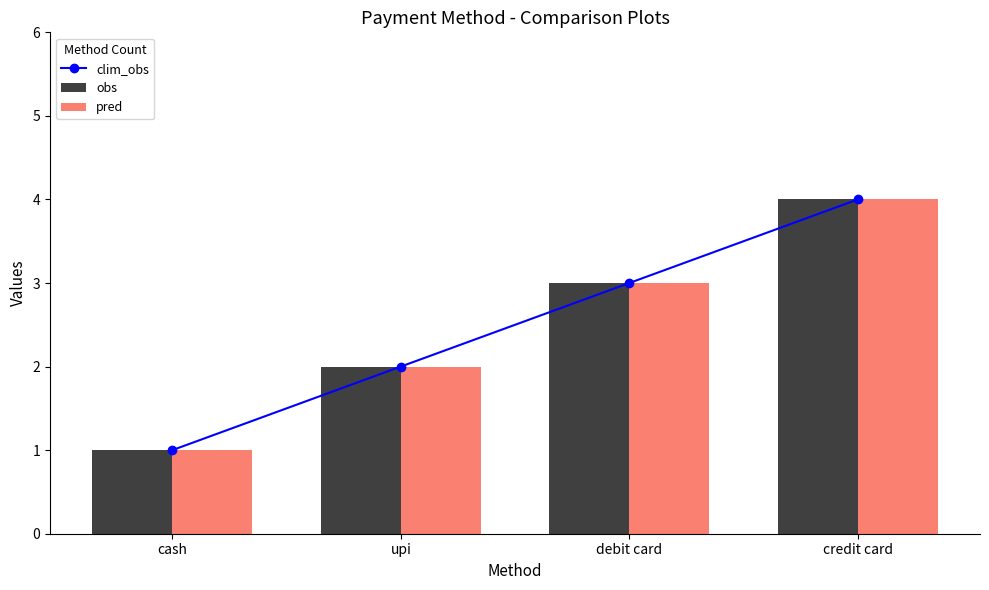

At which category is the sum across all series the highest?

credit card